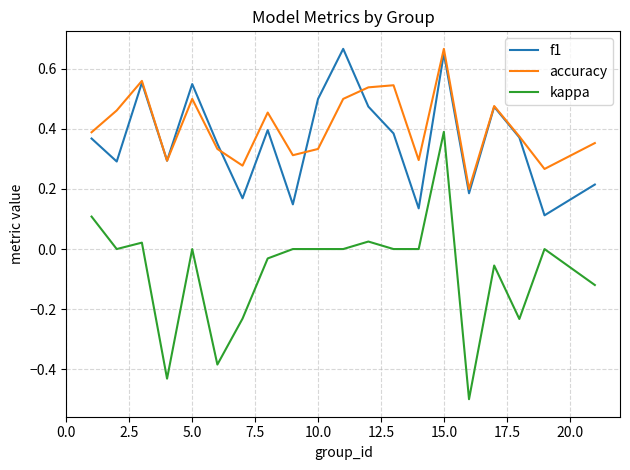

How many lines are shown in the chart?

3